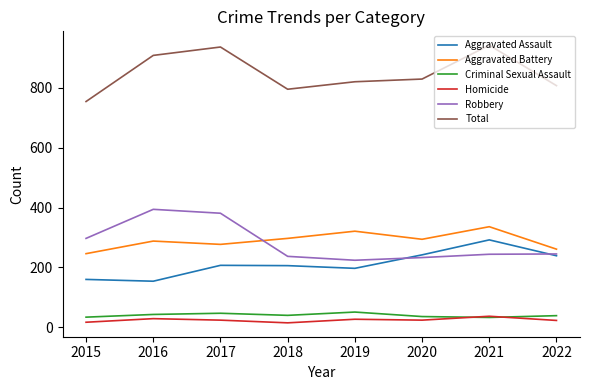

Which series has the widest spread of values?

Total